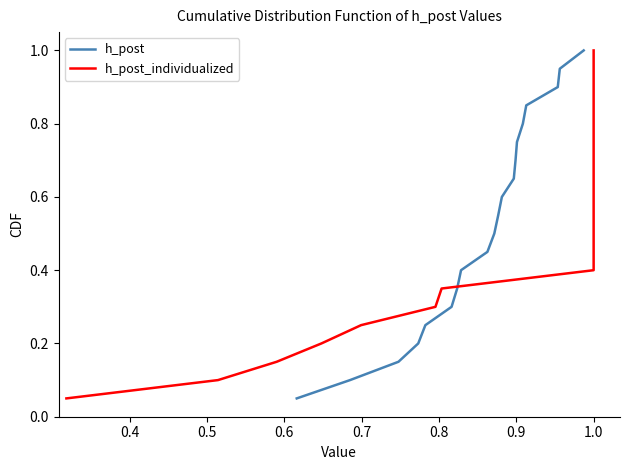

What is the highest value of the h_post series?

1.0